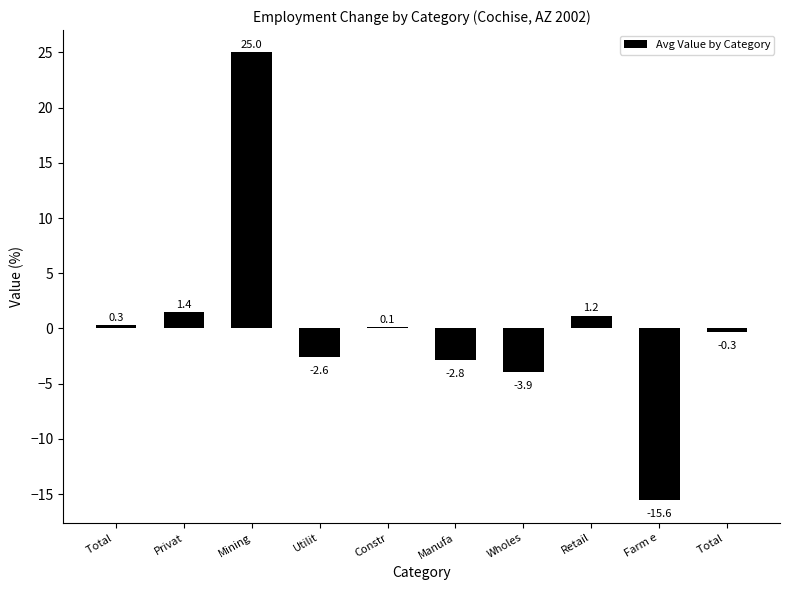

How many distinct data groups are displayed?

1